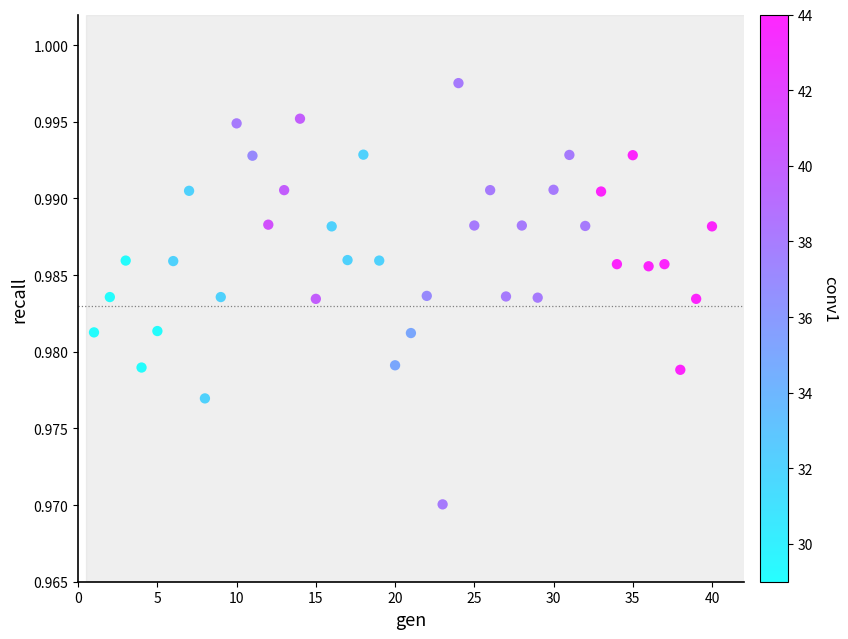

What is the range of X values (max minus min)?

39.0